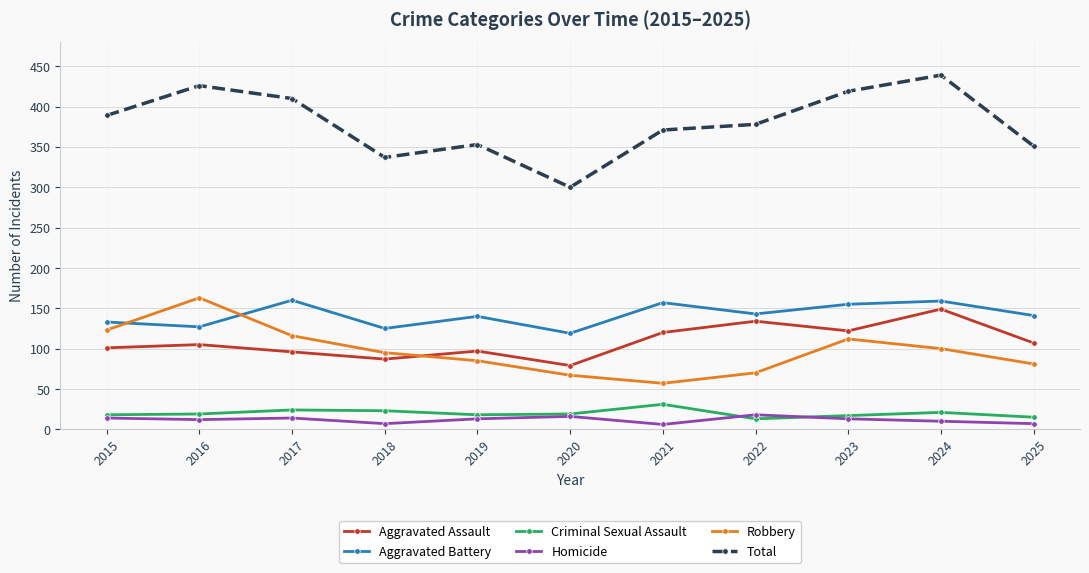

How many interior local peaks does the Criminal Sexual Assault series have?

3